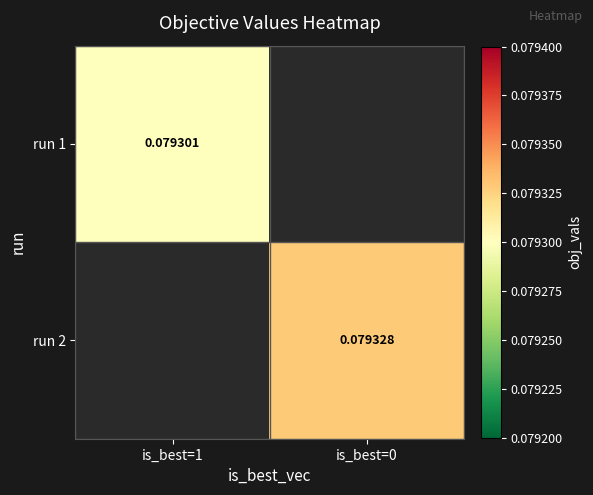

At how many categories does at least one series exceed 0?

2